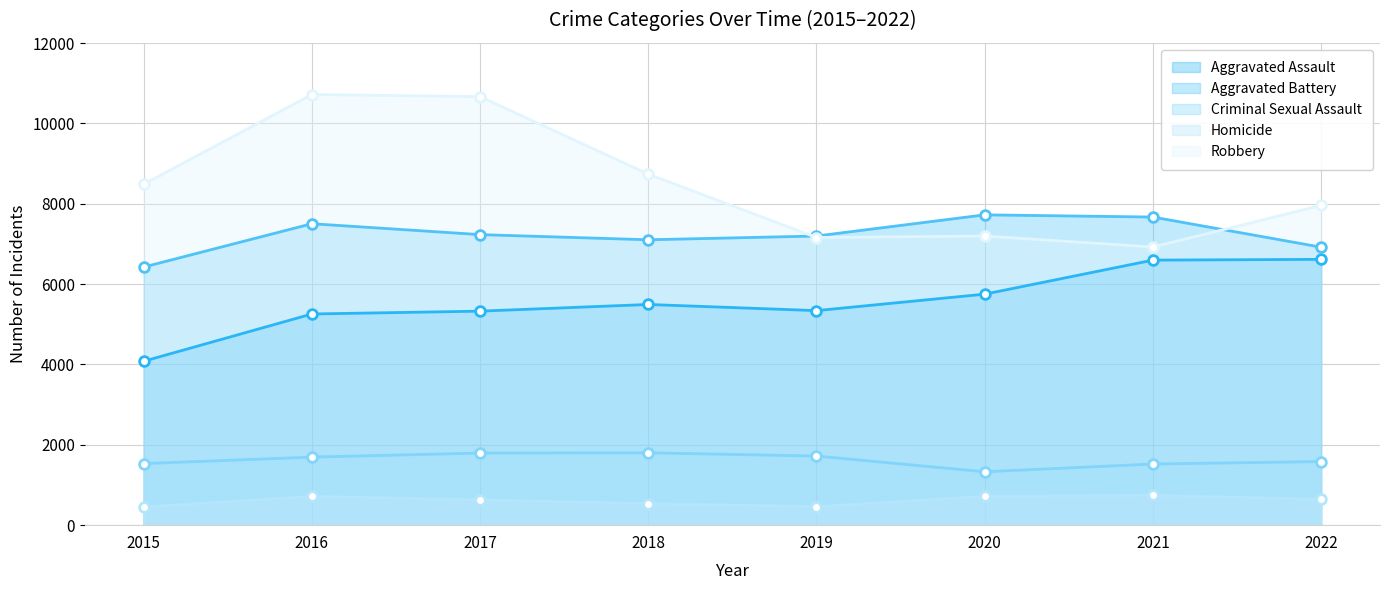

What is the difference between the maximum and minimum values in the Aggravated Battery series?

1300